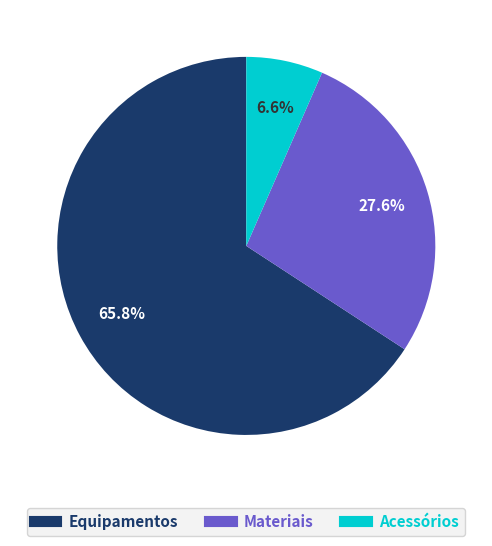

Is there any slice that represents more than half of the pie?

Yes